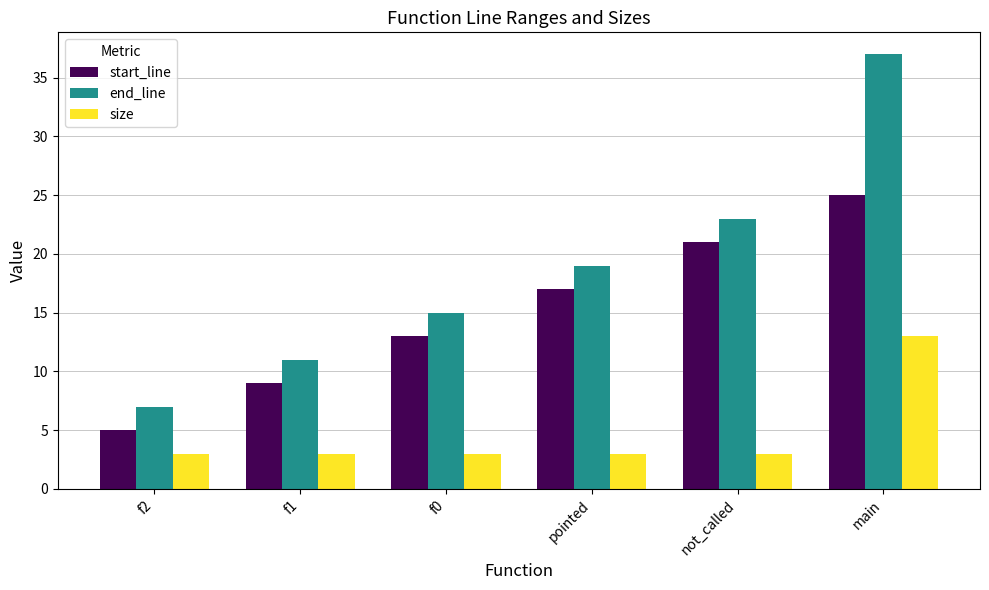

What is the label of the 3rd bar from the left?

f0